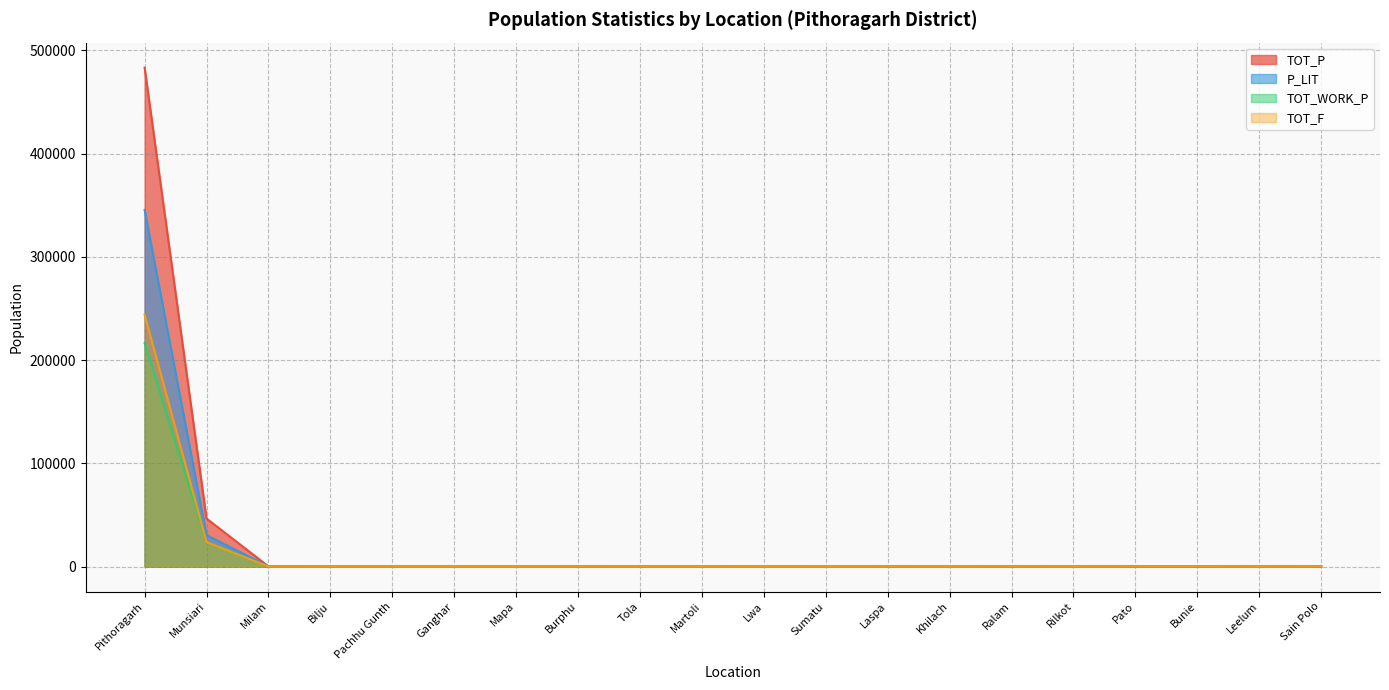

What is the average value of the TOT_P series?

26575